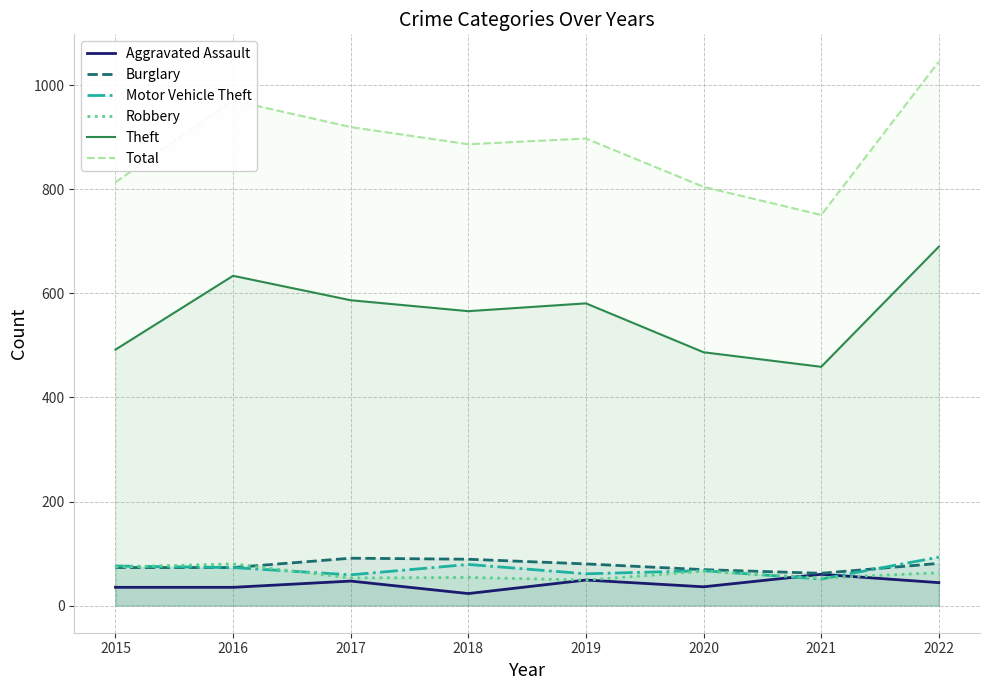

What is the difference between the Aggravated Assault values at 2016 and 2020?

1